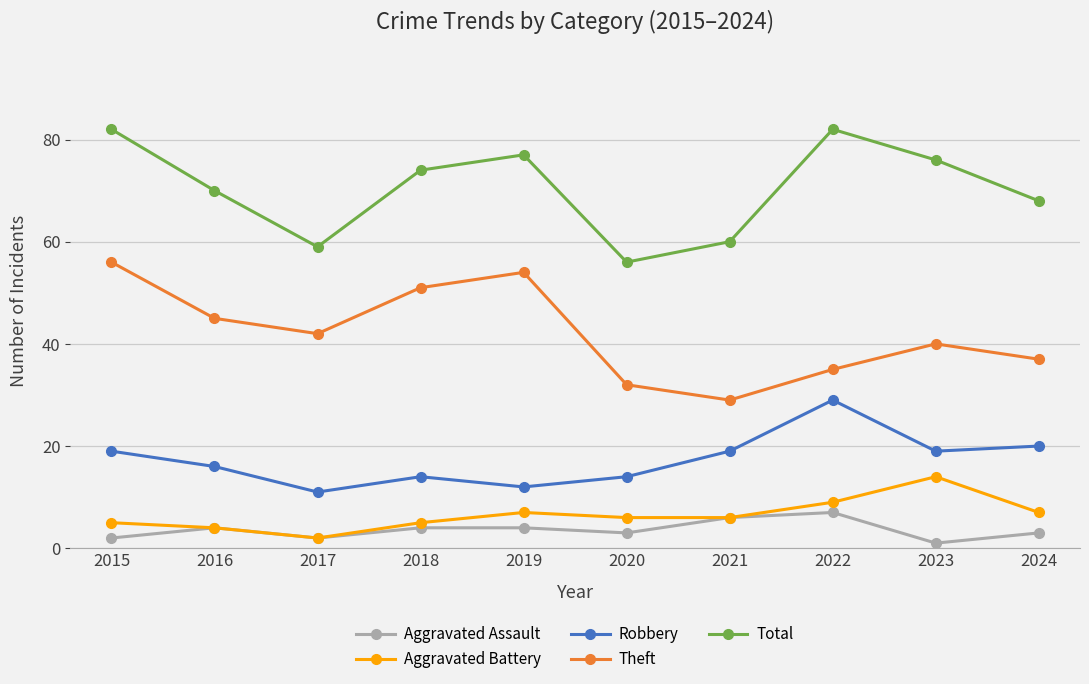

What are all the series names shown in the legend?

Aggravated Assault, Aggravated Battery, Robbery, Theft, Total